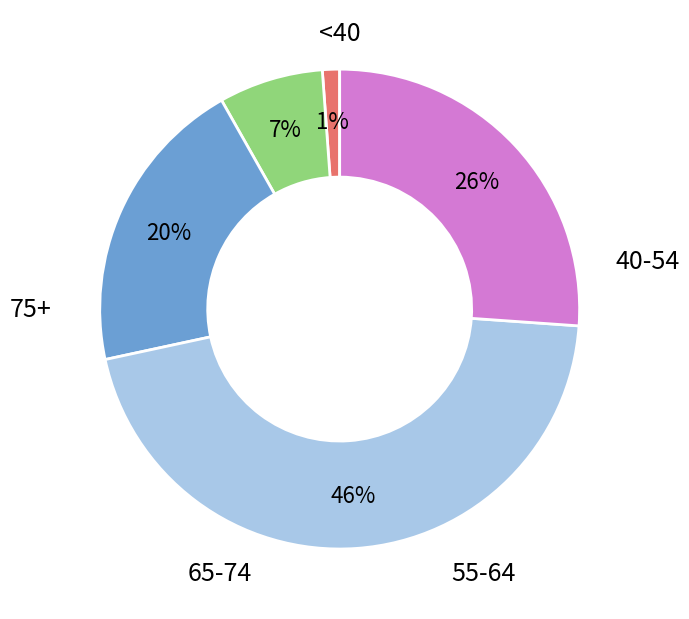

Count the number of slices in the pie.

5